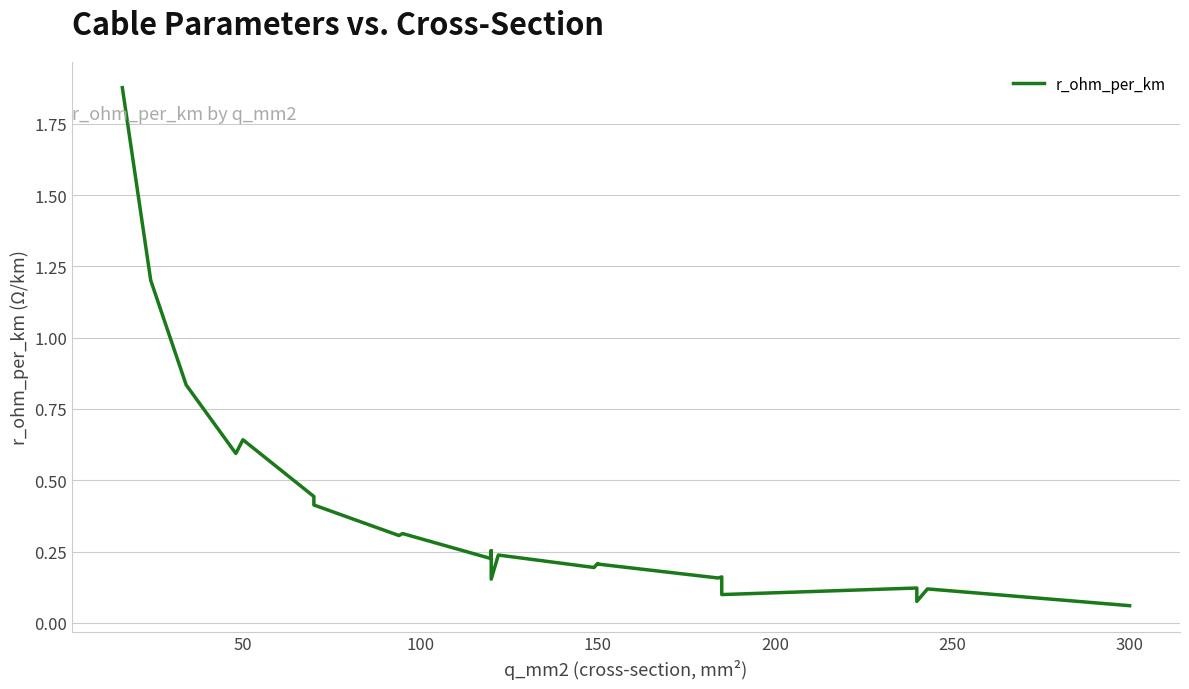

Is this an area chart (filled region under the line)?

No